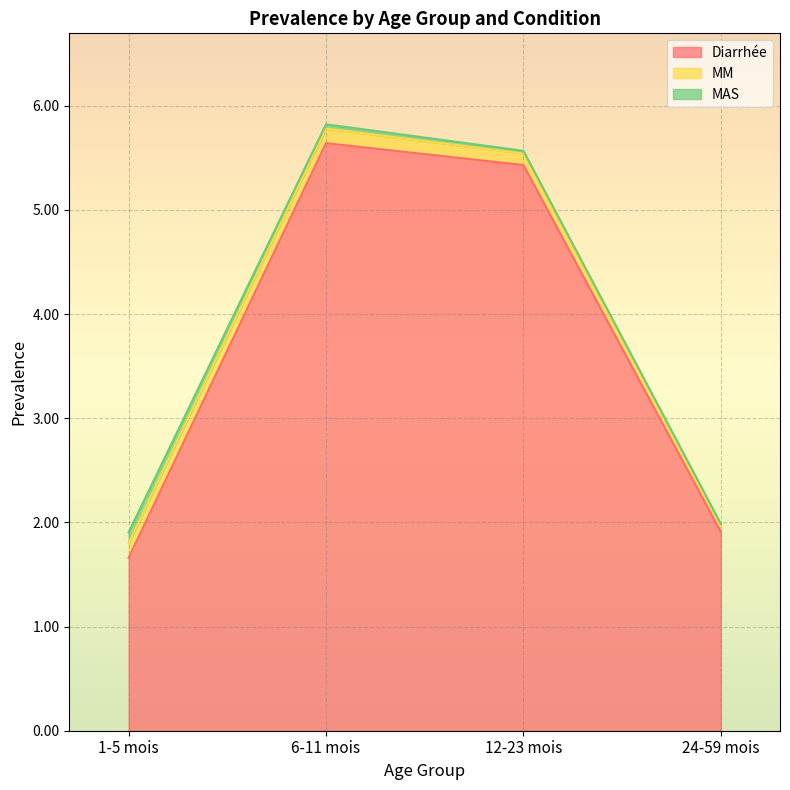

Count the number of data series in this chart.

3